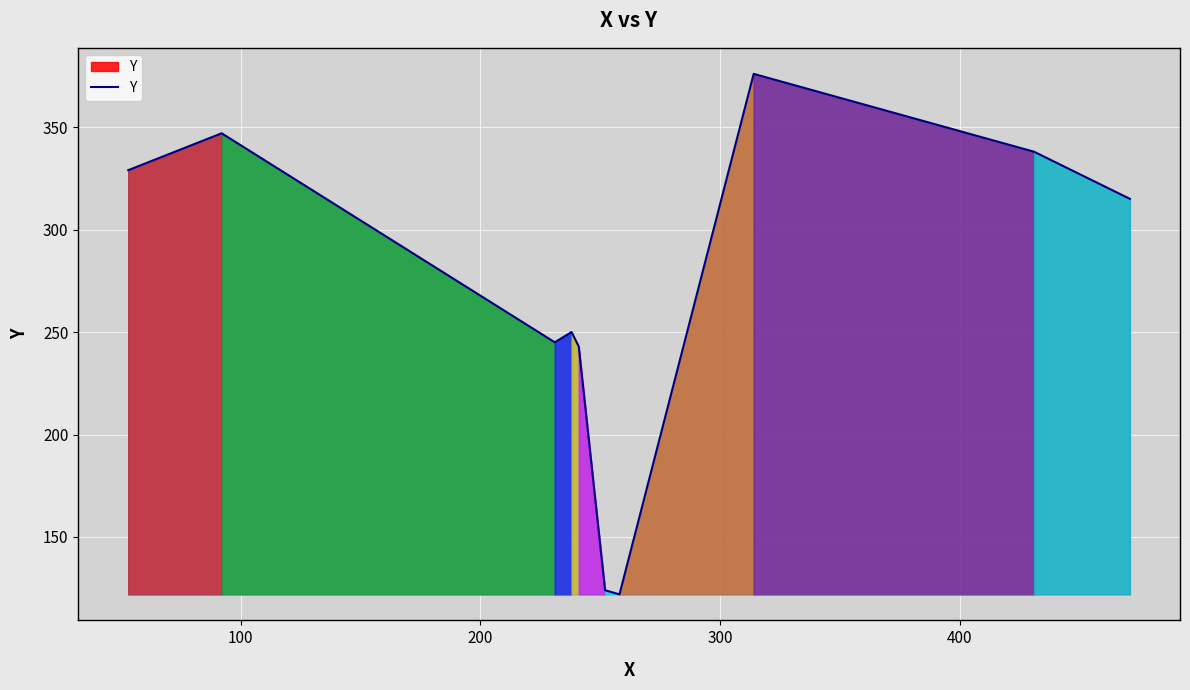

What is the difference between the maximum and minimum values?

254